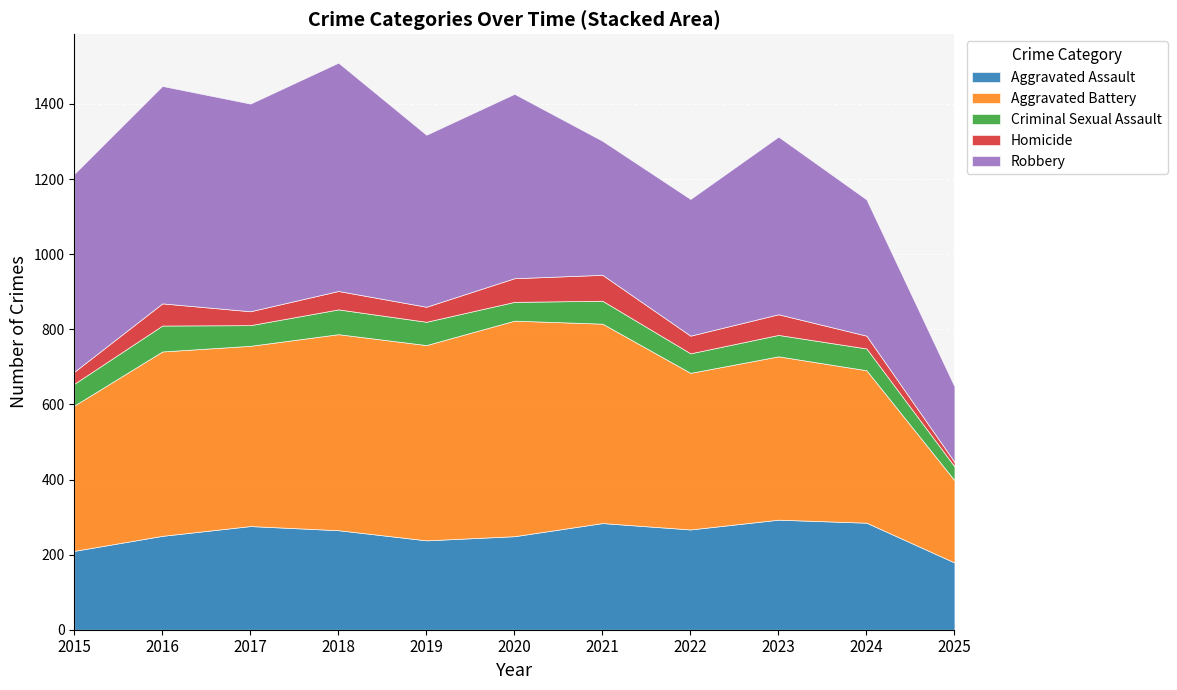

Which has a higher value, 2018 or 2020?

2018